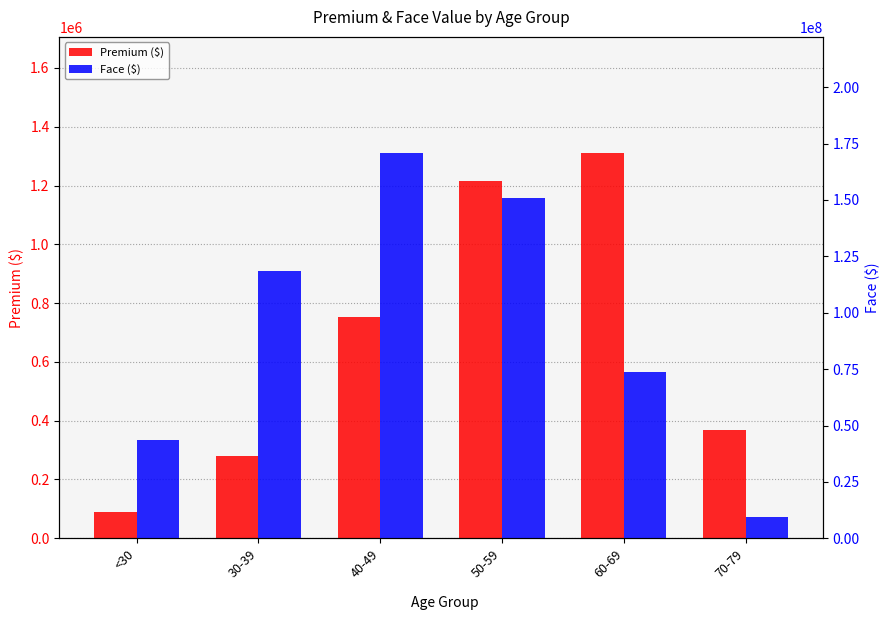

What is the difference between the highest and lowest values at 60-69?

72601356.5